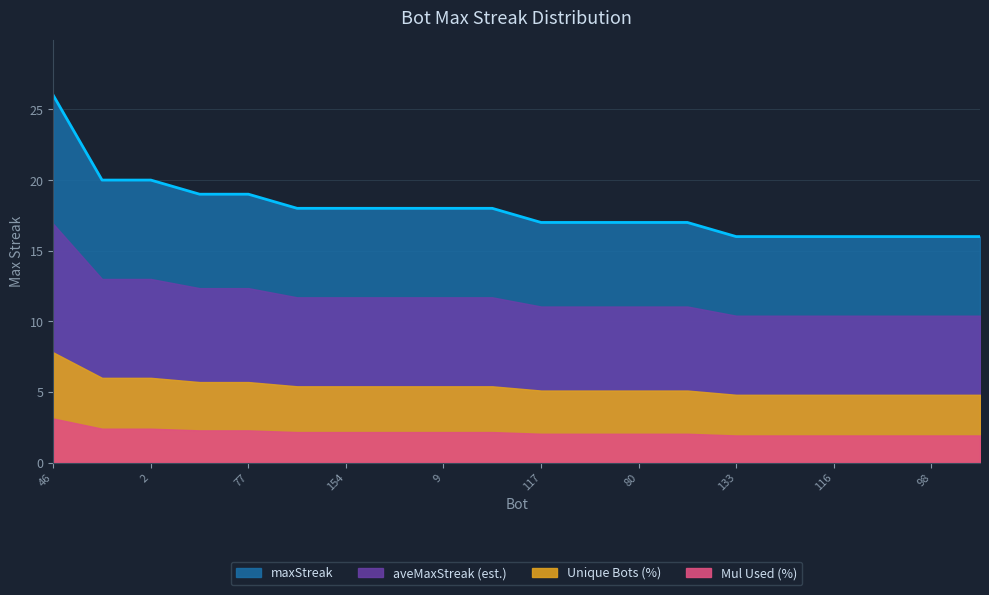

The value at 0 is 18. True or false?

True